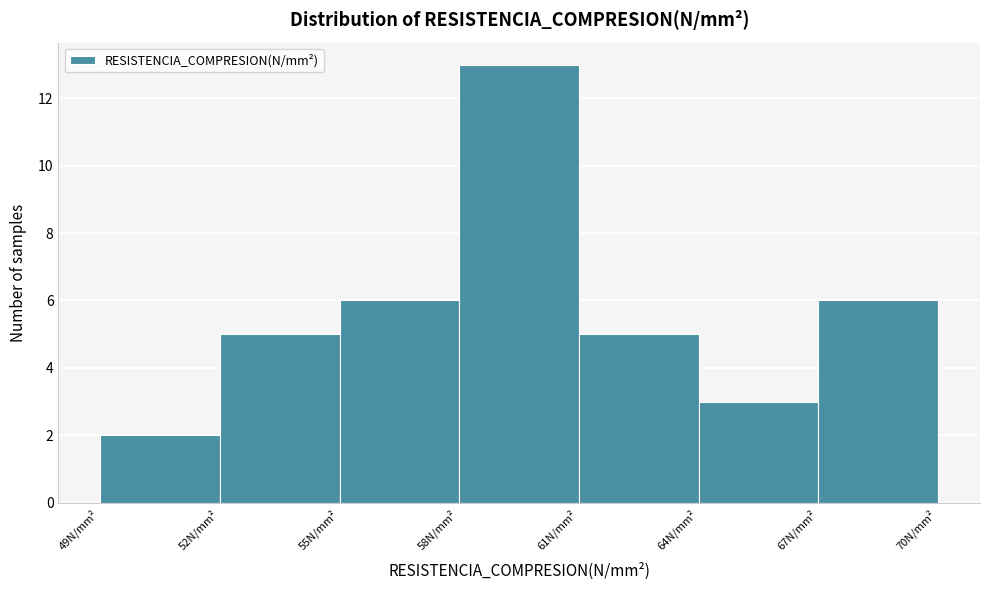

Over which range of the x-axis is the bar tallest?

58 to 61